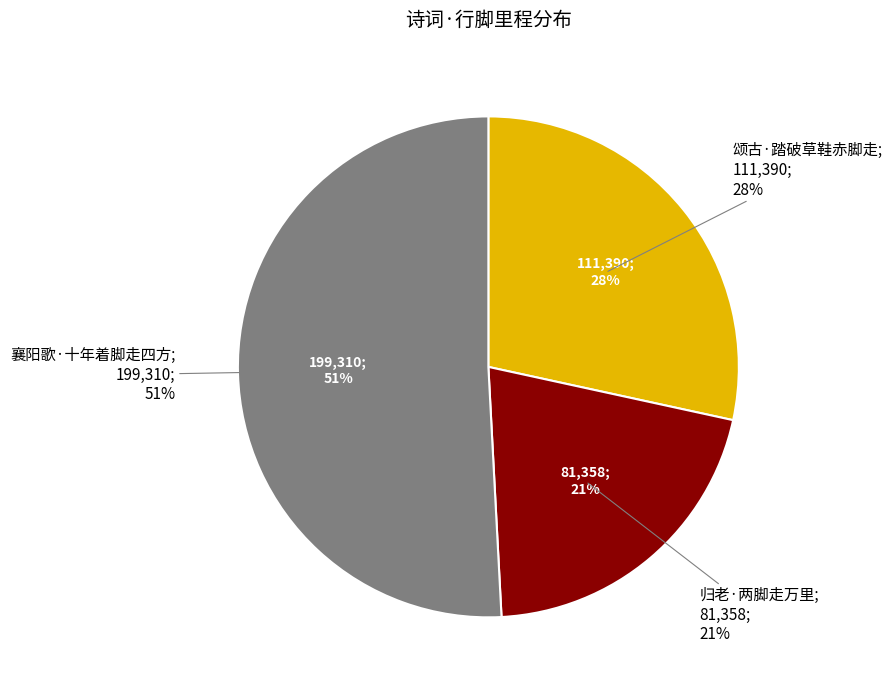

What percentage is the 归老·两脚走万里 slice, to the nearest percent?

21%